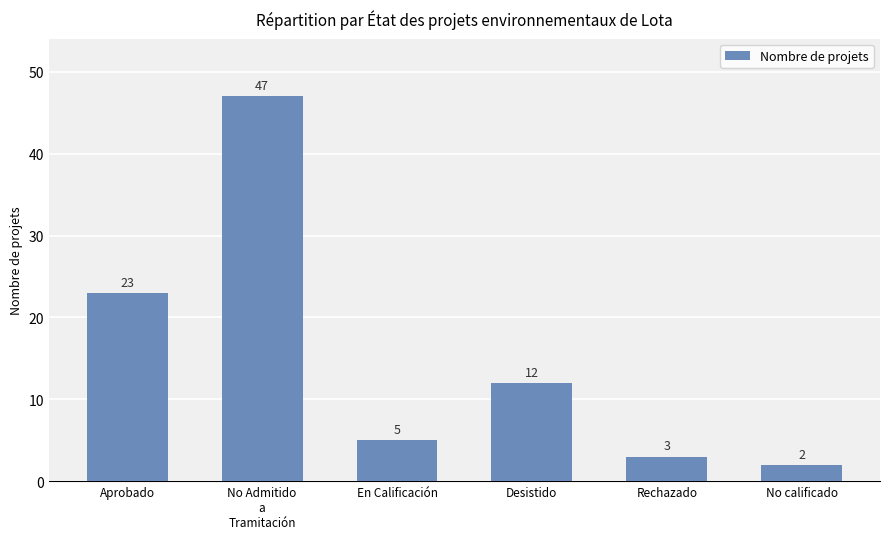

The value at Rechazado is 3. True or false?

True